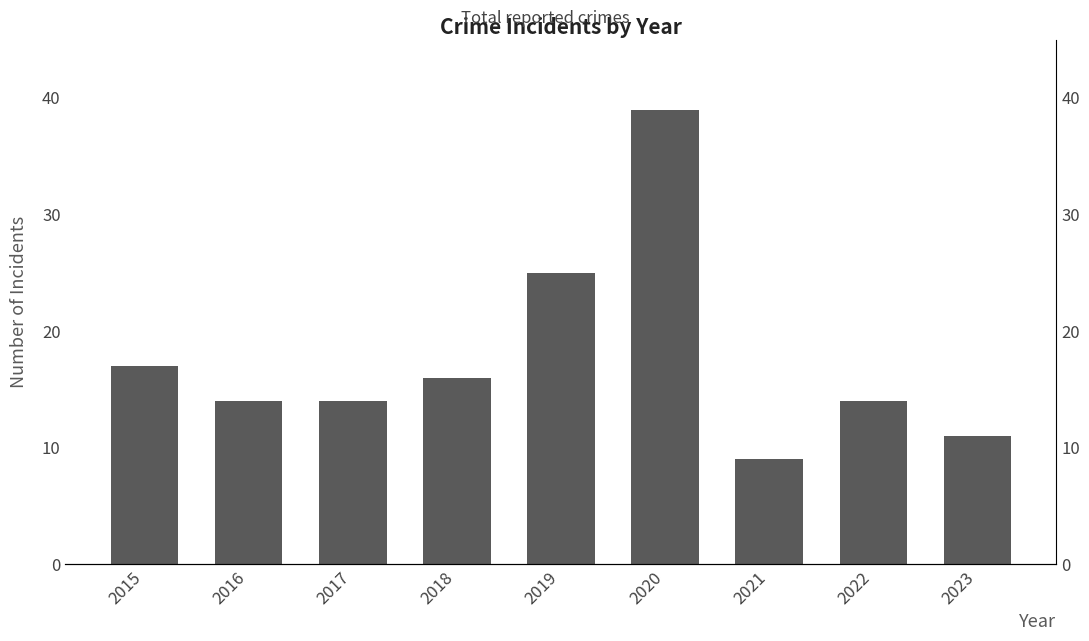

Approximately how many times larger is the value at 2023 compared to 2021?

1.2